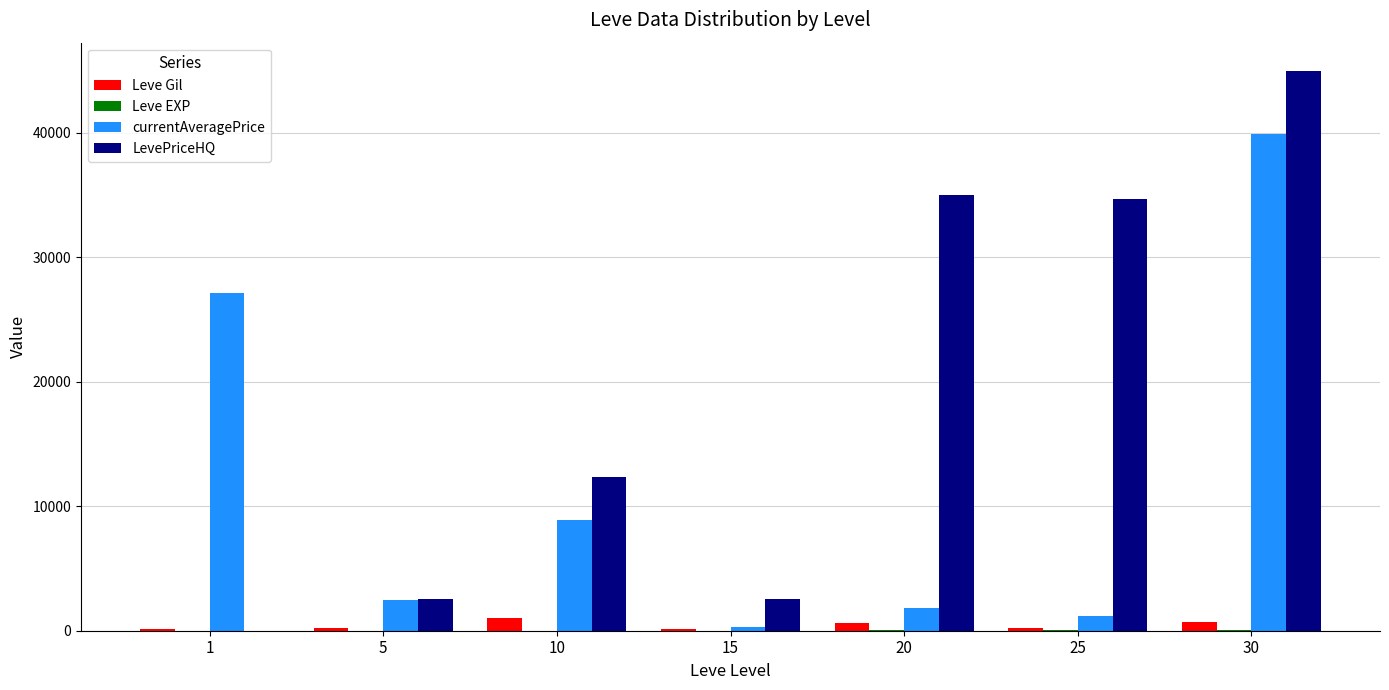

At which category is the sum across all series the highest?

30